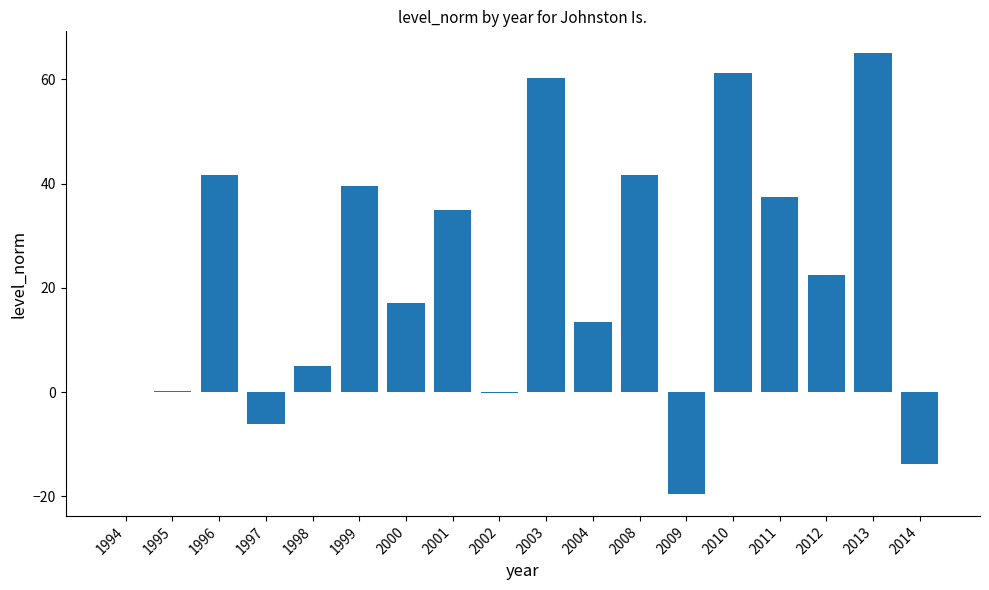

True or false: the data shows 60.3 at 2003.

True